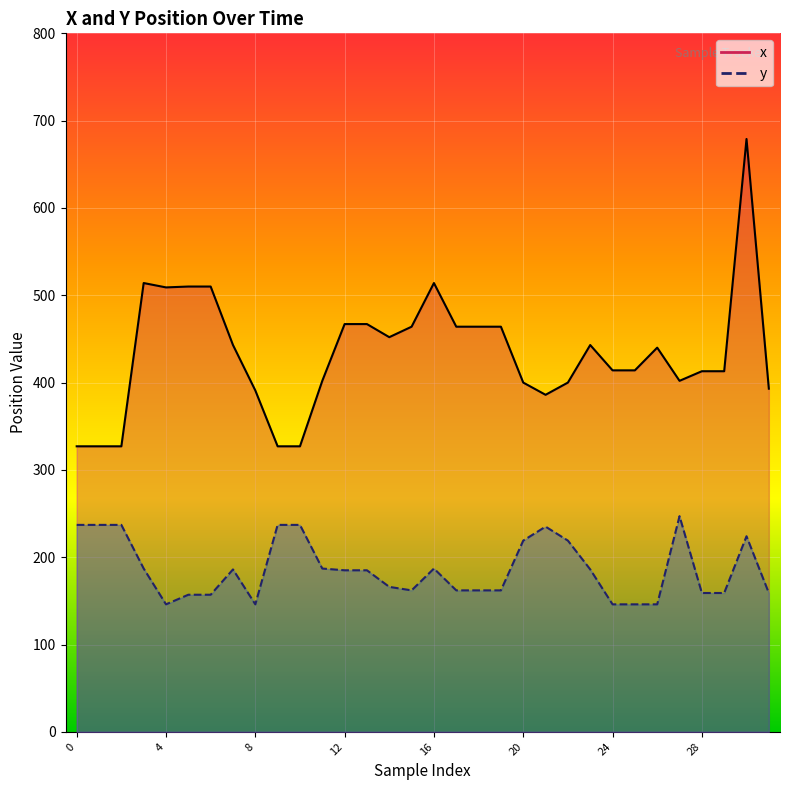

True or false: y has a value of 185 at 13.

True